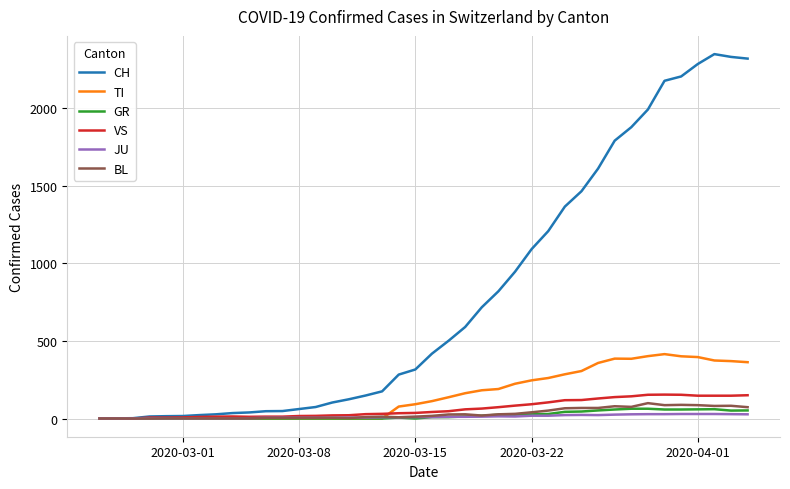

What is the difference between the second highest and second lowest values in the CH series?

2330